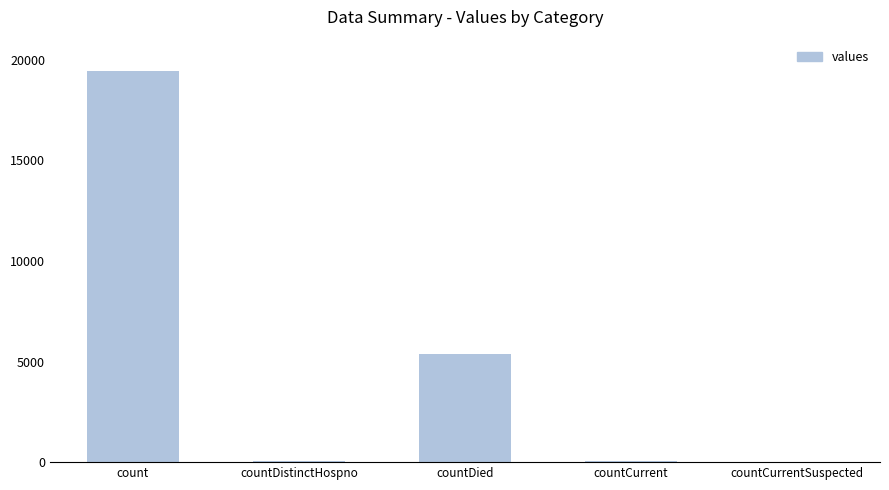

What is the maximum value shown in the chart?

19420